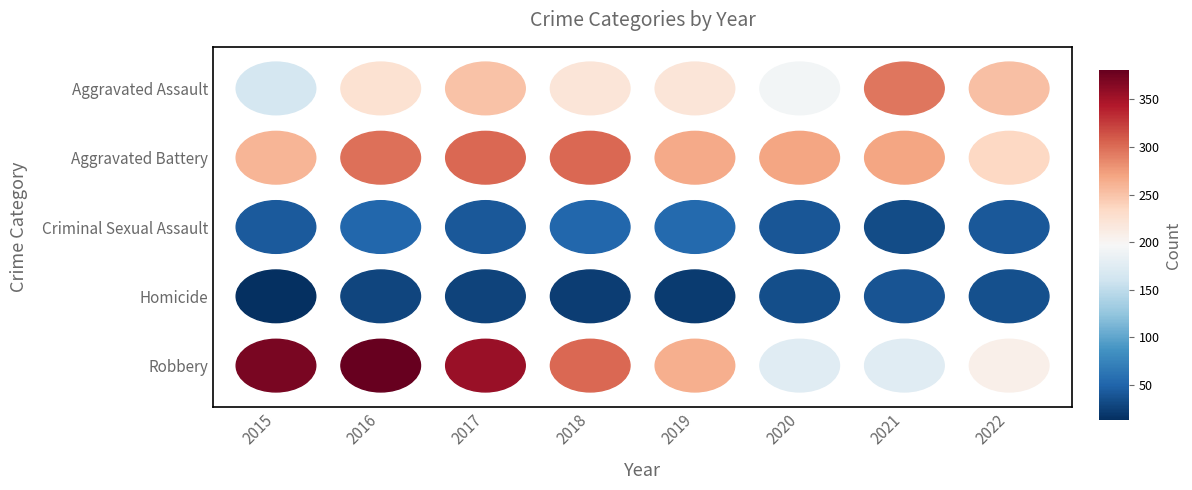

True or false: Aggravated Battery has a value of 139 at 2019.

False